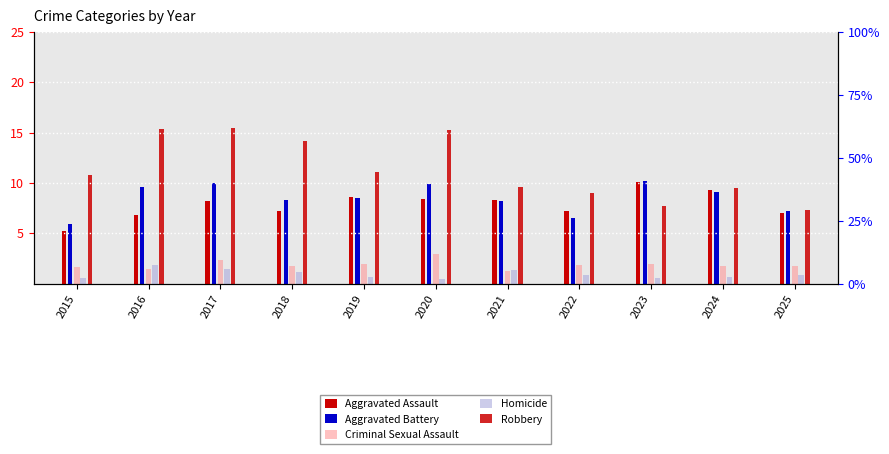

What is the value of the Aggravated Assault bar at the 1st from the left?

5.2